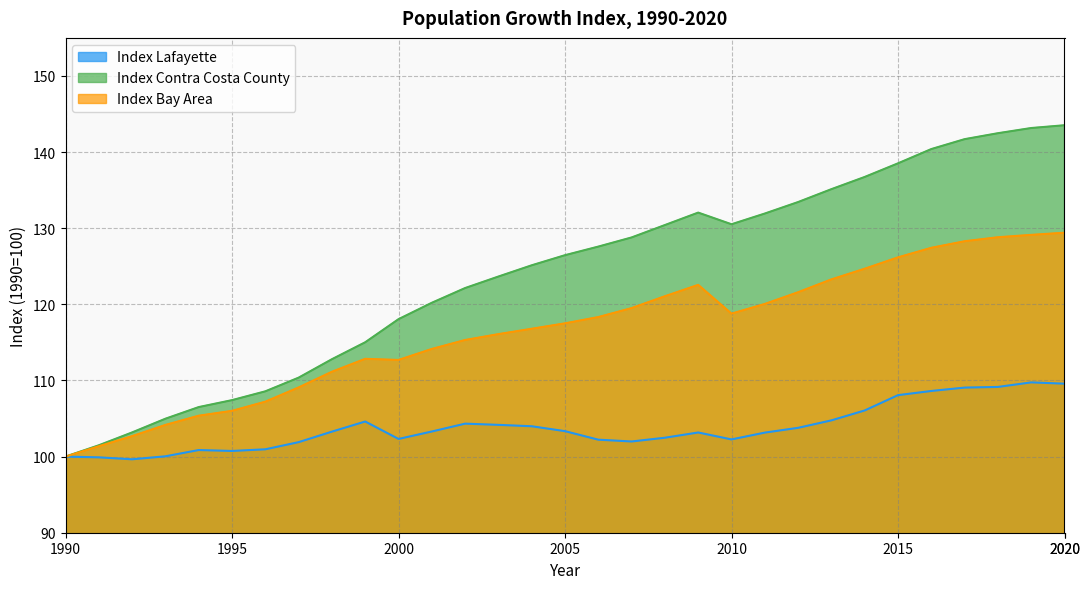

At which category is the sum across all series the highest?

2020